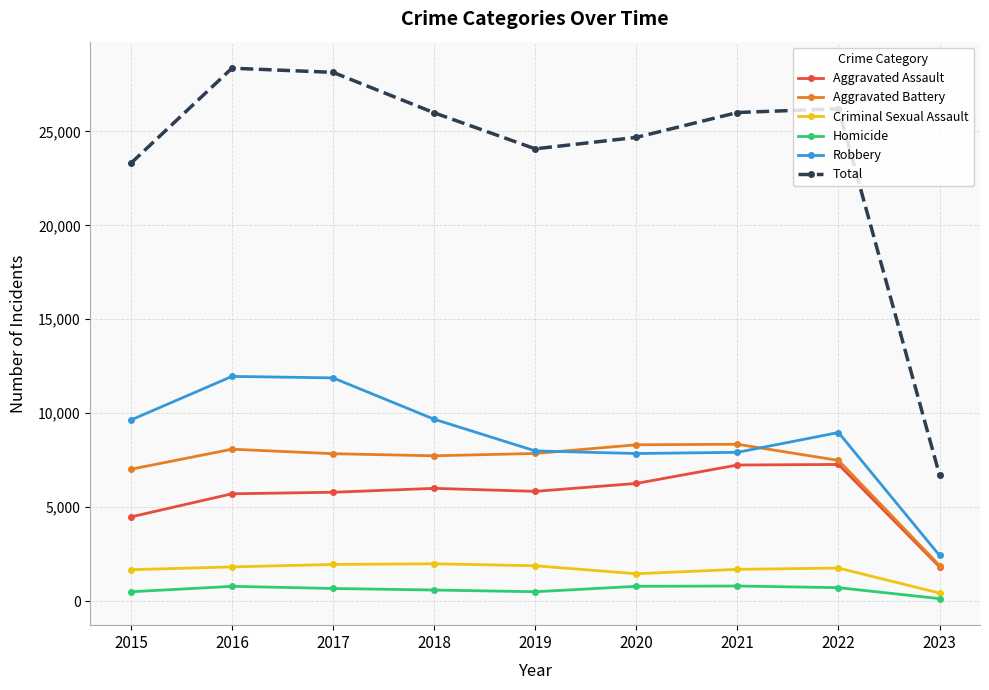

The value of Aggravated Assault at 2017 is 5793. True or false?

True